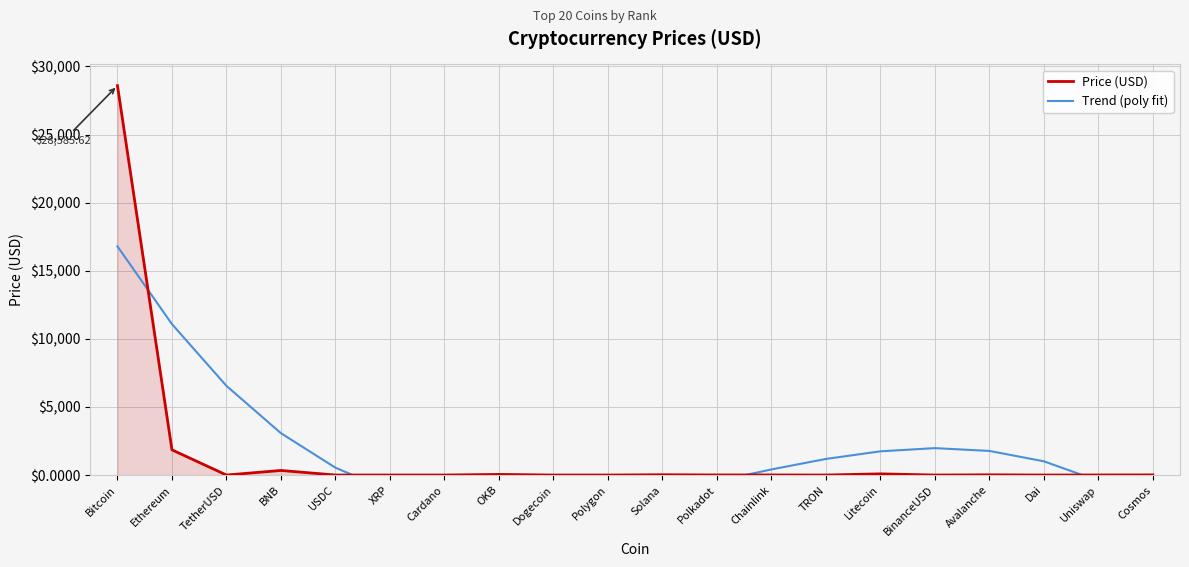

True or false: Trend (poly fit) has a value of 3072.2 at BNB.

True